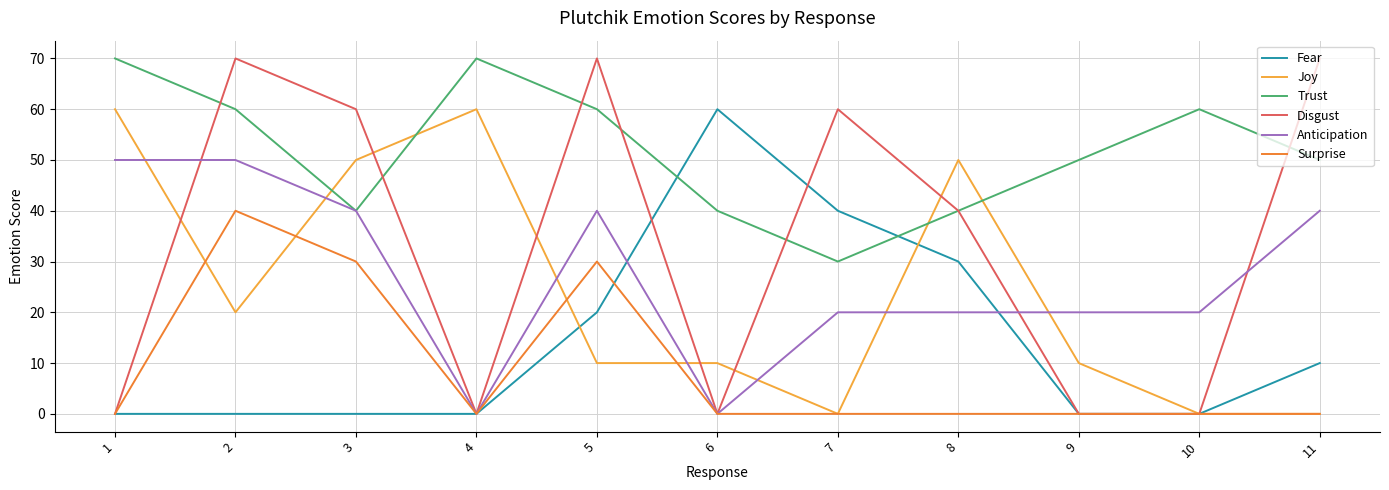

Is it true that Surprise equals -24 at 1?

False